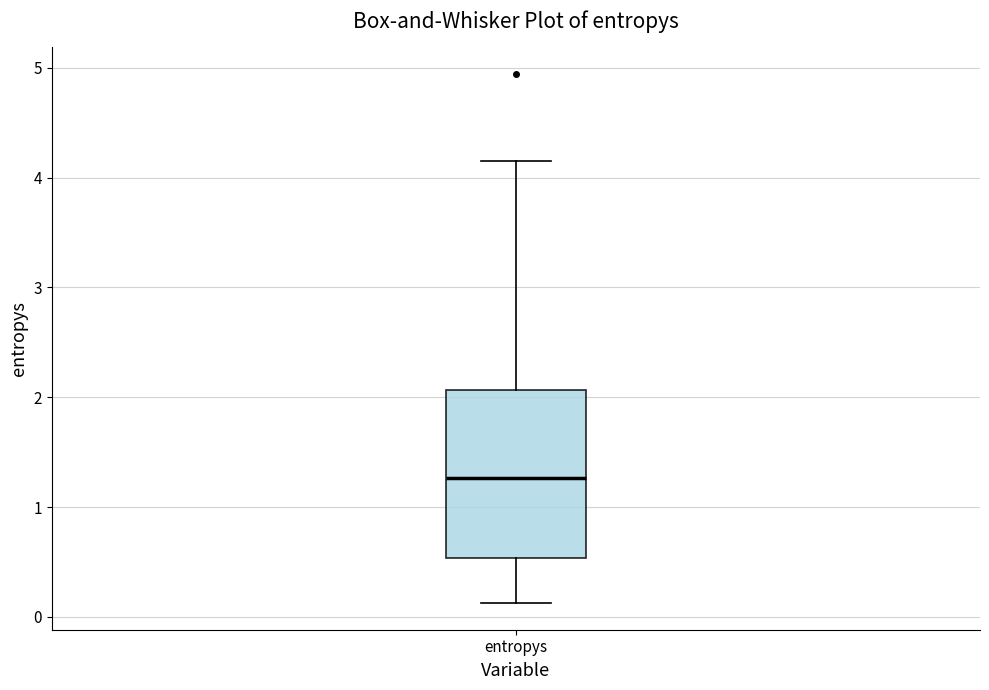

Where is the upper edge of the box for entropys on the y-axis? The values are not printed on the chart, so give them approximately, as read against the axis.

2.1